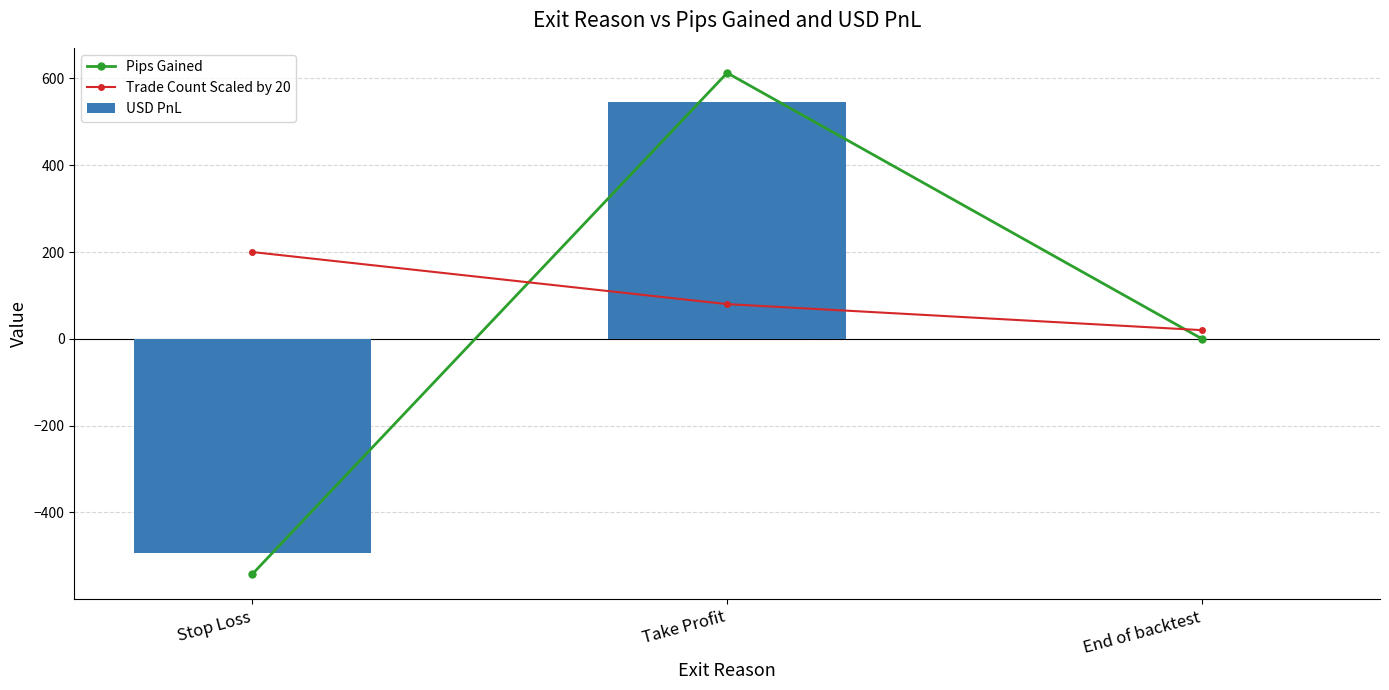

At End of backtest, list the series in order from smallest to largest.

Pips Gained, USD PnL, Trade Count Scaled by 20